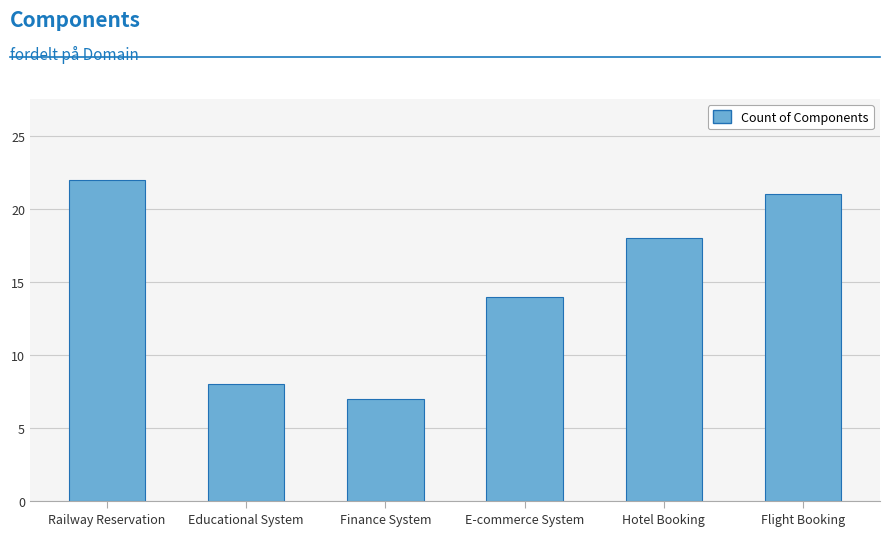

What is the label of the 2nd bar from the right?

Hotel Booking